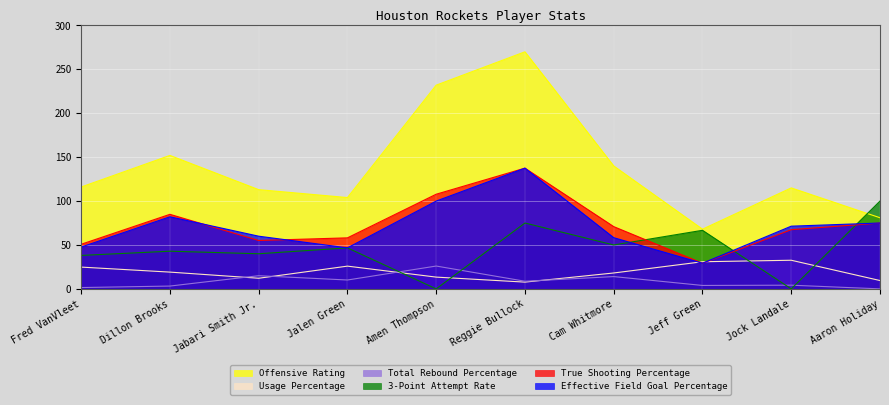

What is the greatest value displayed?

270.0